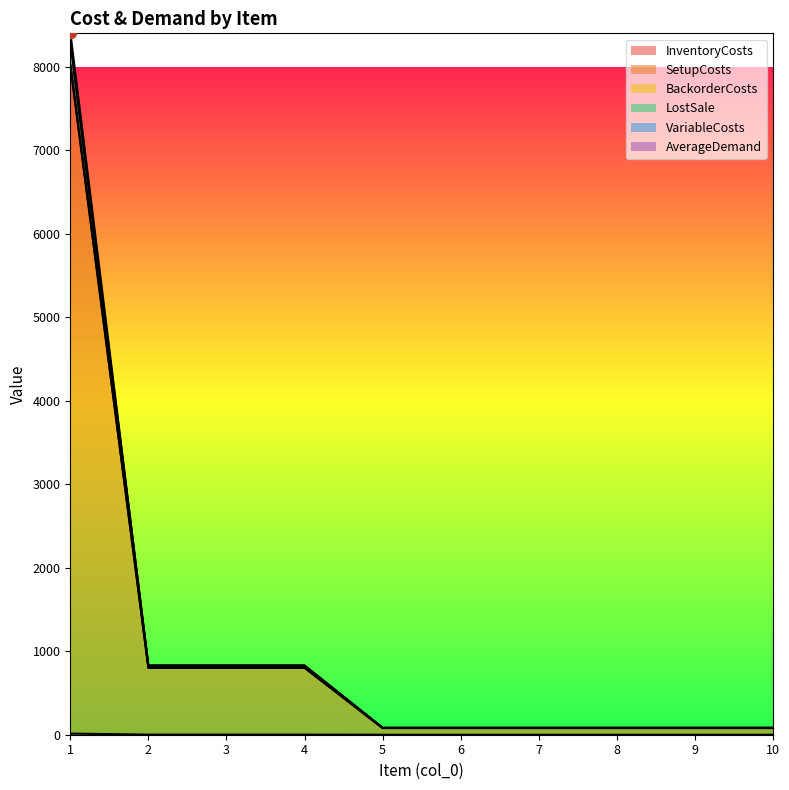

At which category is the sum across all series the highest?

1